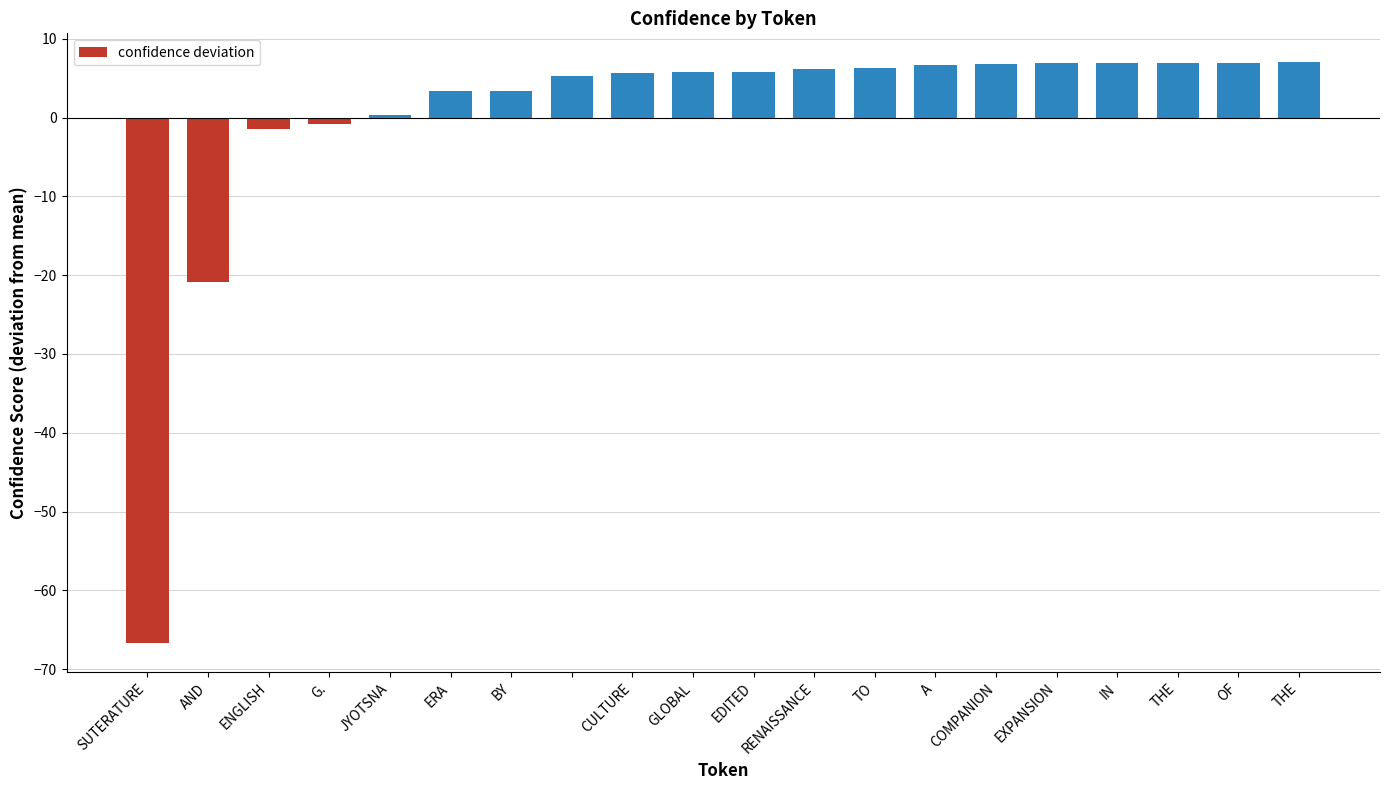

What is the difference between the maximum and minimum values?

73.7